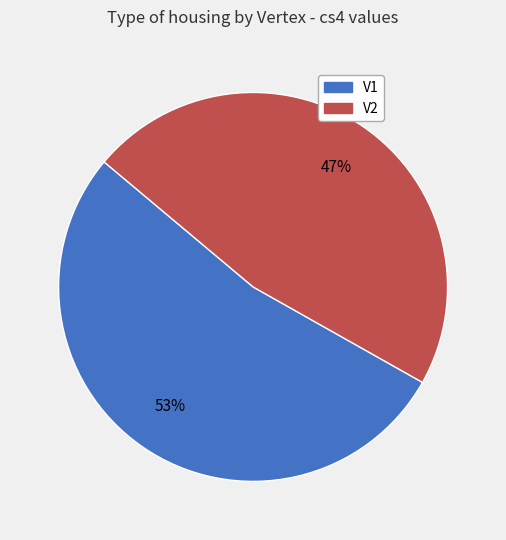

How many segments does this pie chart have?

2